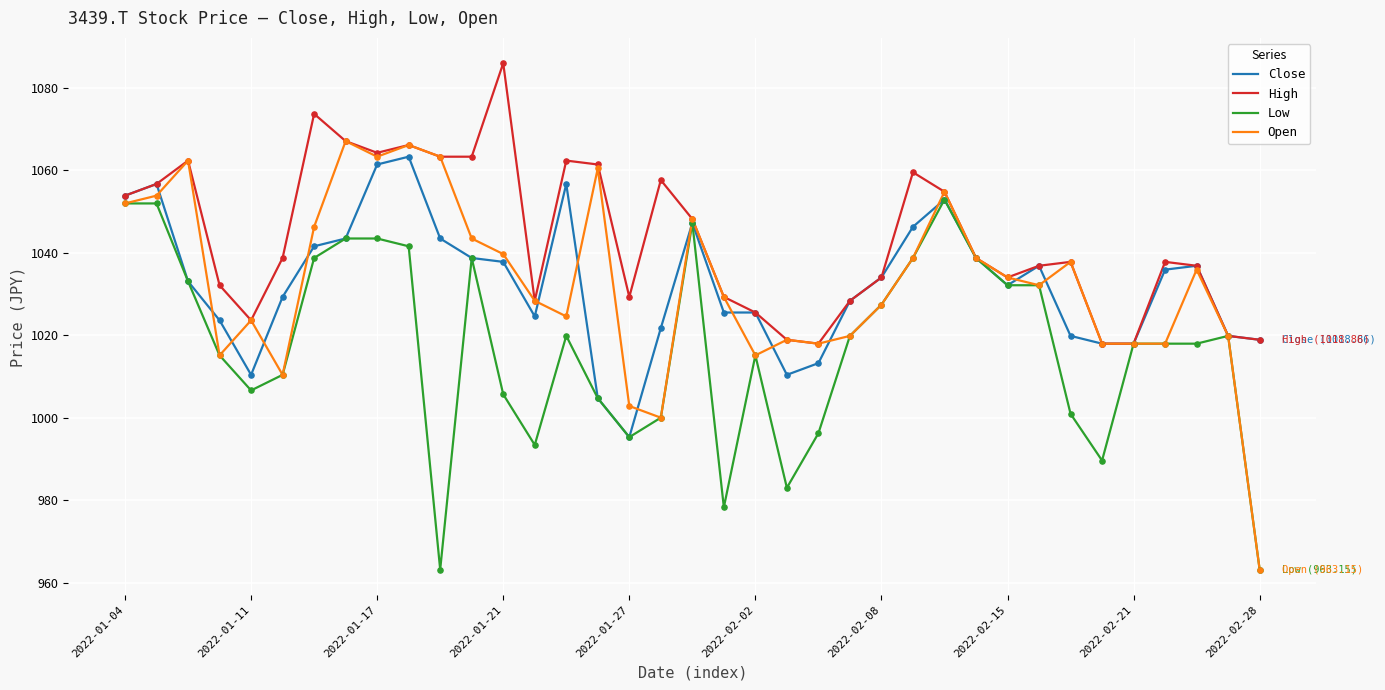

Which series has the widest spread of values?

Open